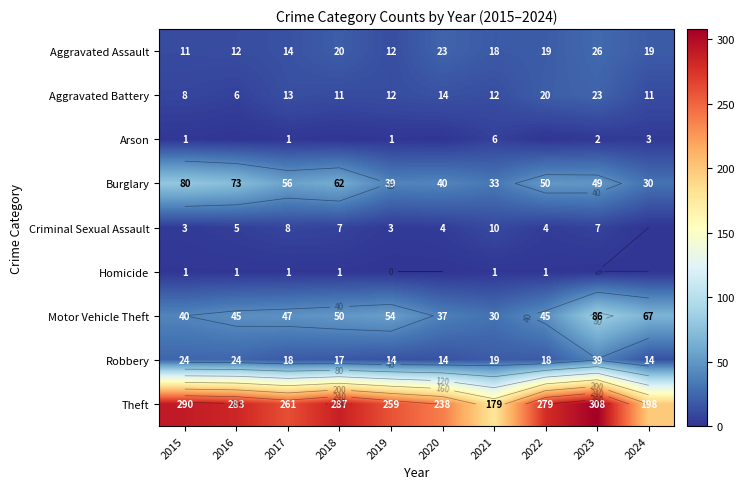

How many data points does each series have?

10